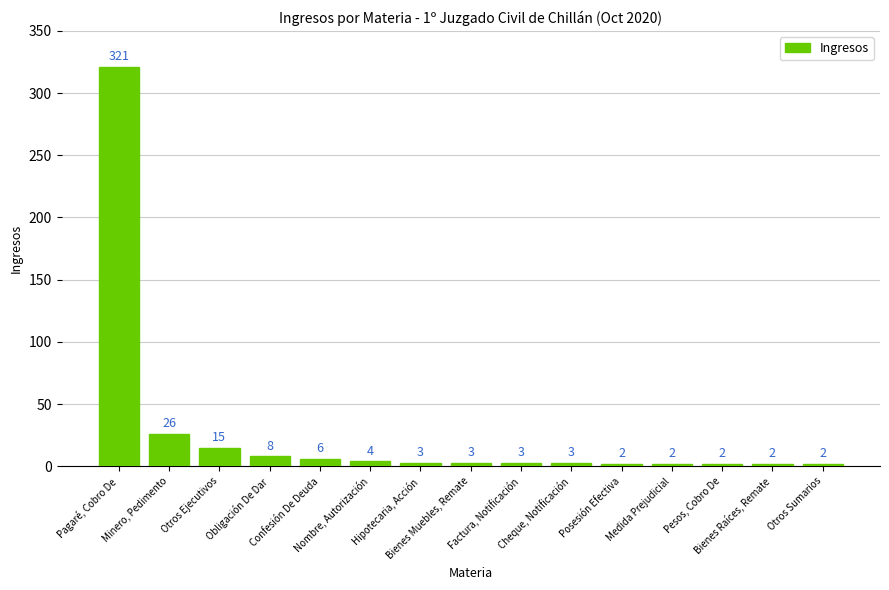

What value does the data have at Confesión De Deuda?

6